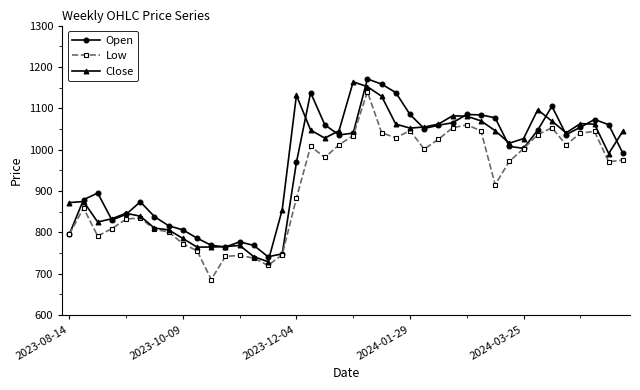

What is the highest value of the Close series?

1164.0